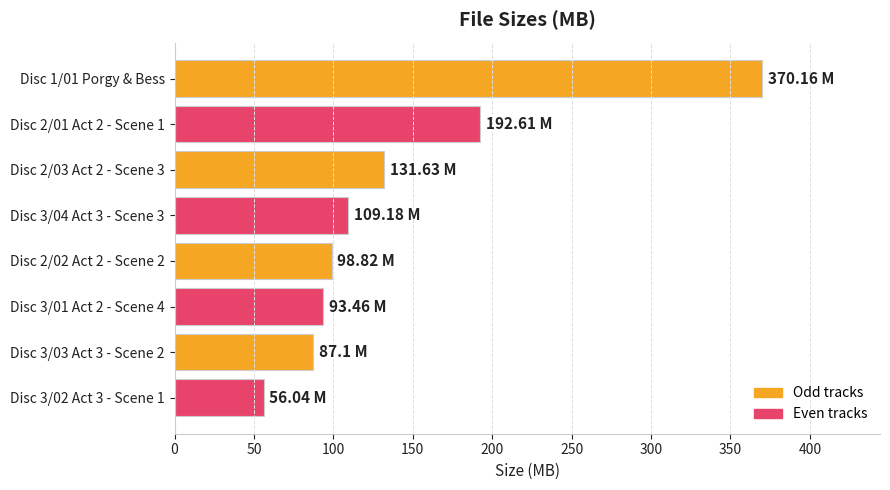

Between Disc 2/01 Act 2 - Scene 1 and Disc 2/02 Act 2 - Scene 2, which is larger?

Disc 2/01 Act 2 - Scene 1